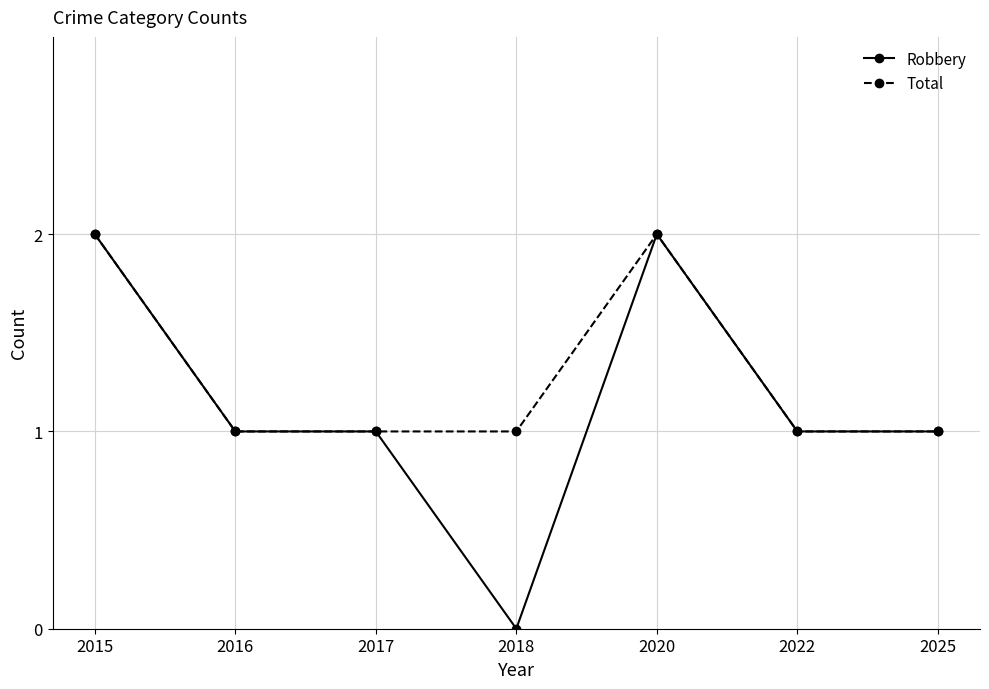

Which label corresponds to the smallest value in the chart?

2018